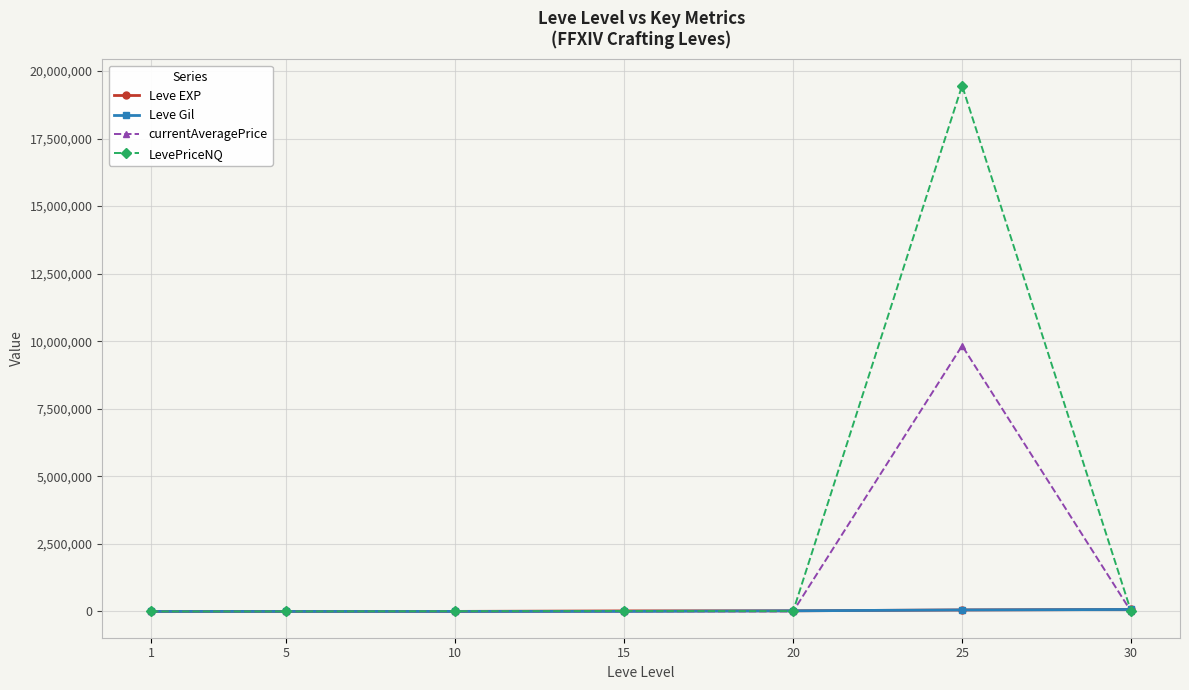

The value of LevePriceNQ at 25 is 8373153.9. True or false?

False